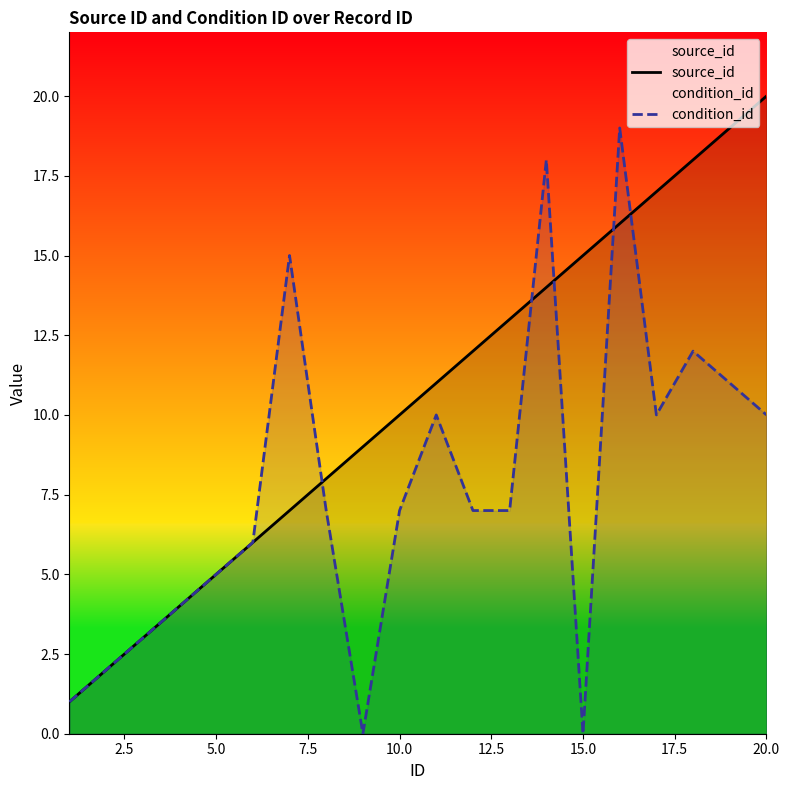

How many positive values does the condition_id series have?

18